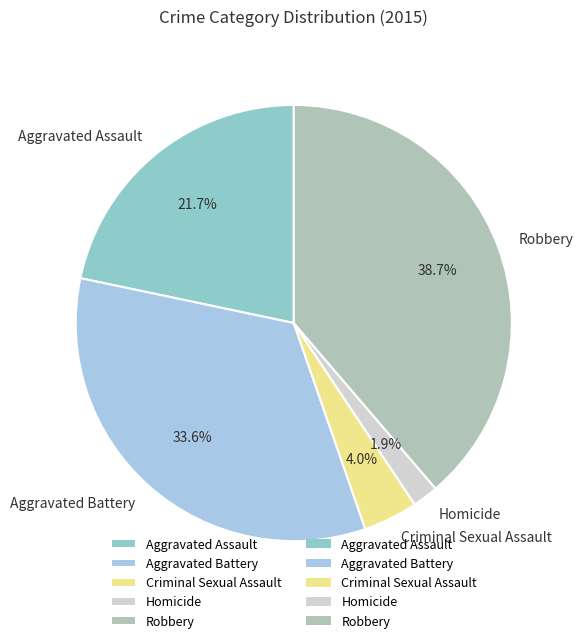

Is Aggravated Battery the majority of the pie?

No